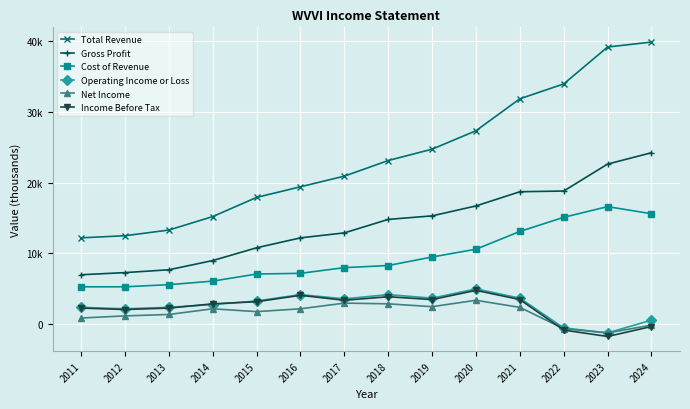

Between which two adjacent categories do Operating Income or Loss and Income Before Tax first intersect?

2013 and 2014